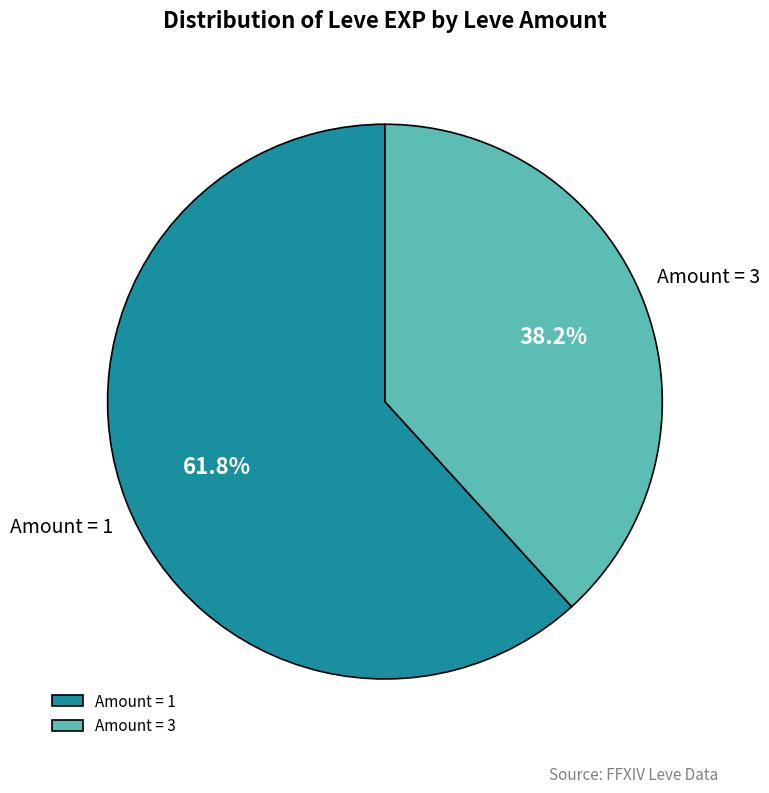

What is the total percentage of Amount = 1 and Amount = 3?

100.0%